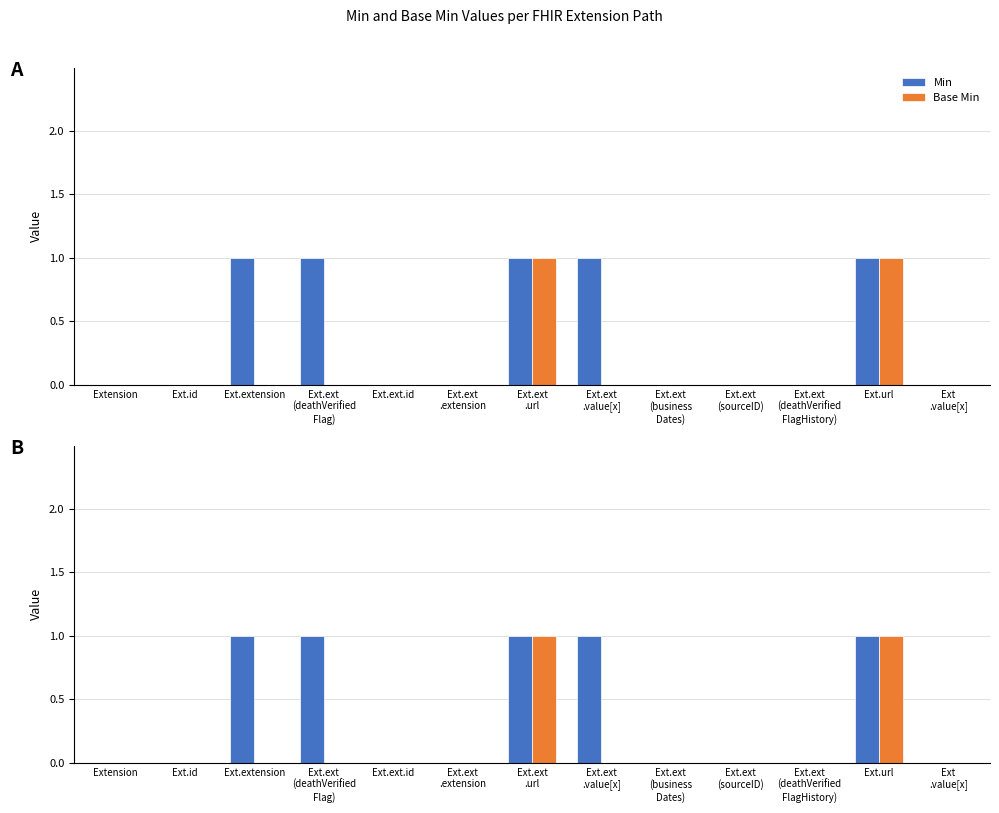

What is the label of the 9th bar from the right?

Ext.ext.id